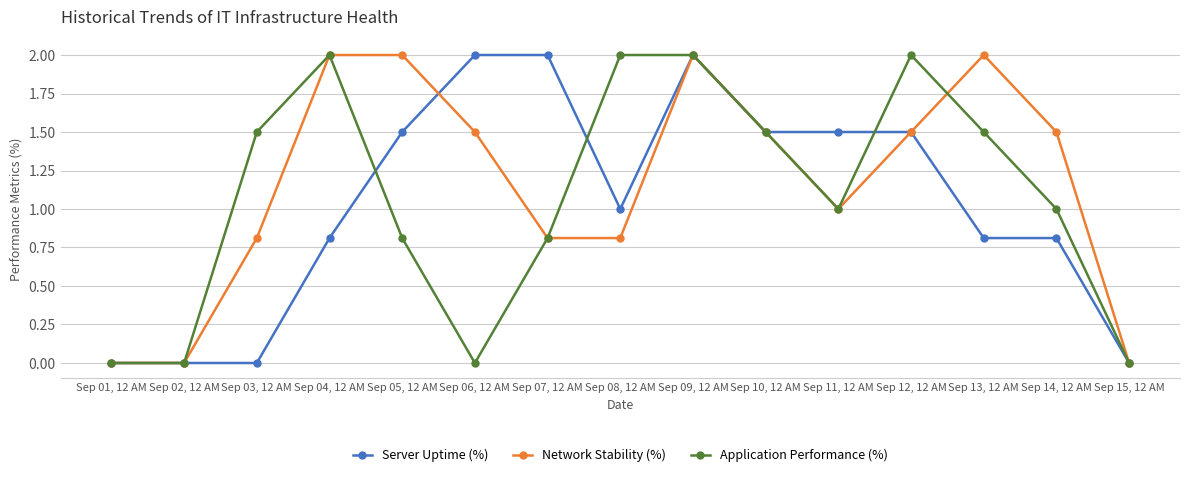

Which series changed the most between Sep 11, 12 AM and Sep 14, 12 AM?

Server Uptime (%)